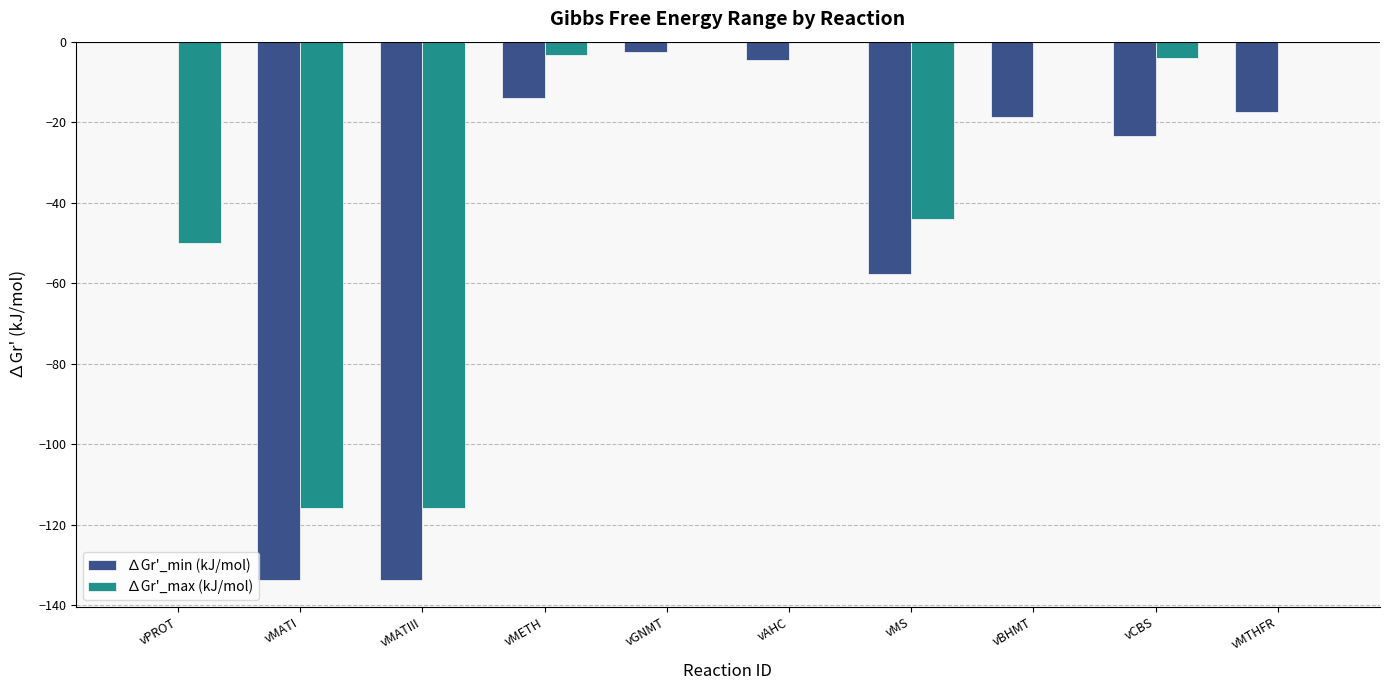

What is the sum of the ∆Gr'_min (kJ/mol) values at vMETH and vMATIII?

-147.7